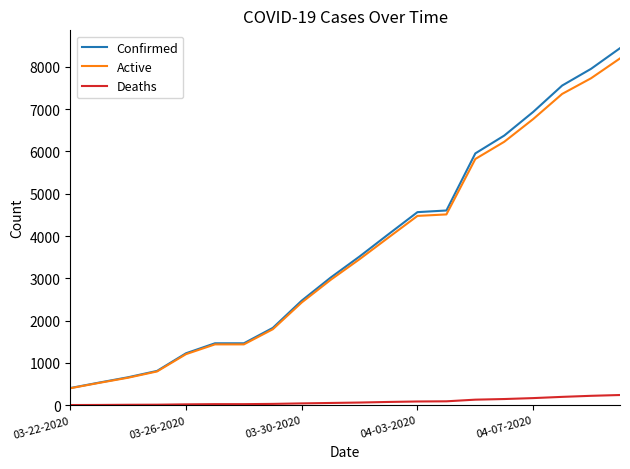

True or false: Deaths and Active cross at least once.

False